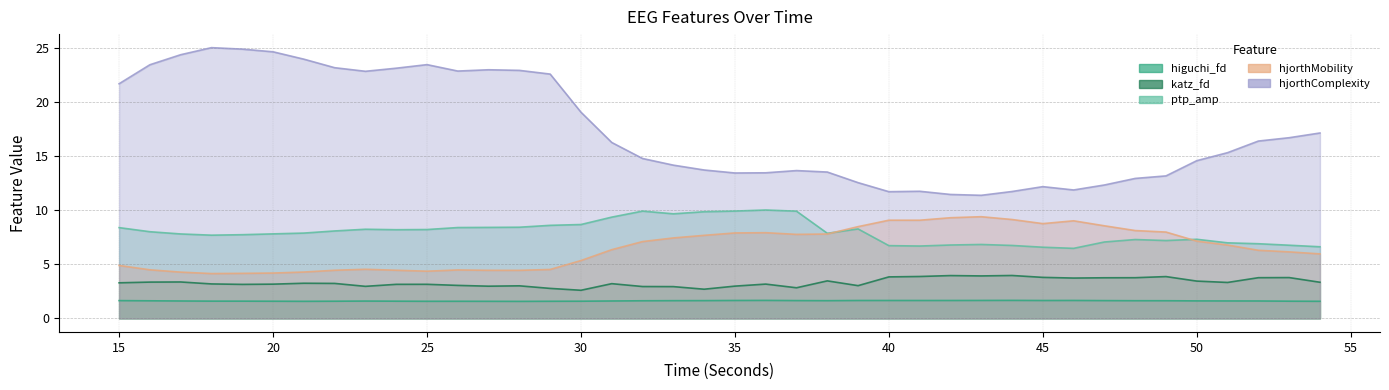

How many lines are shown in the chart?

5